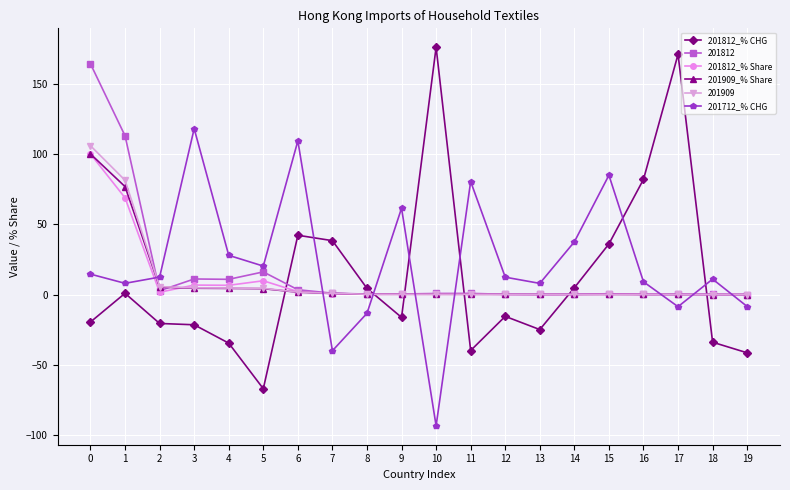

What is the greatest value displayed?

175.9